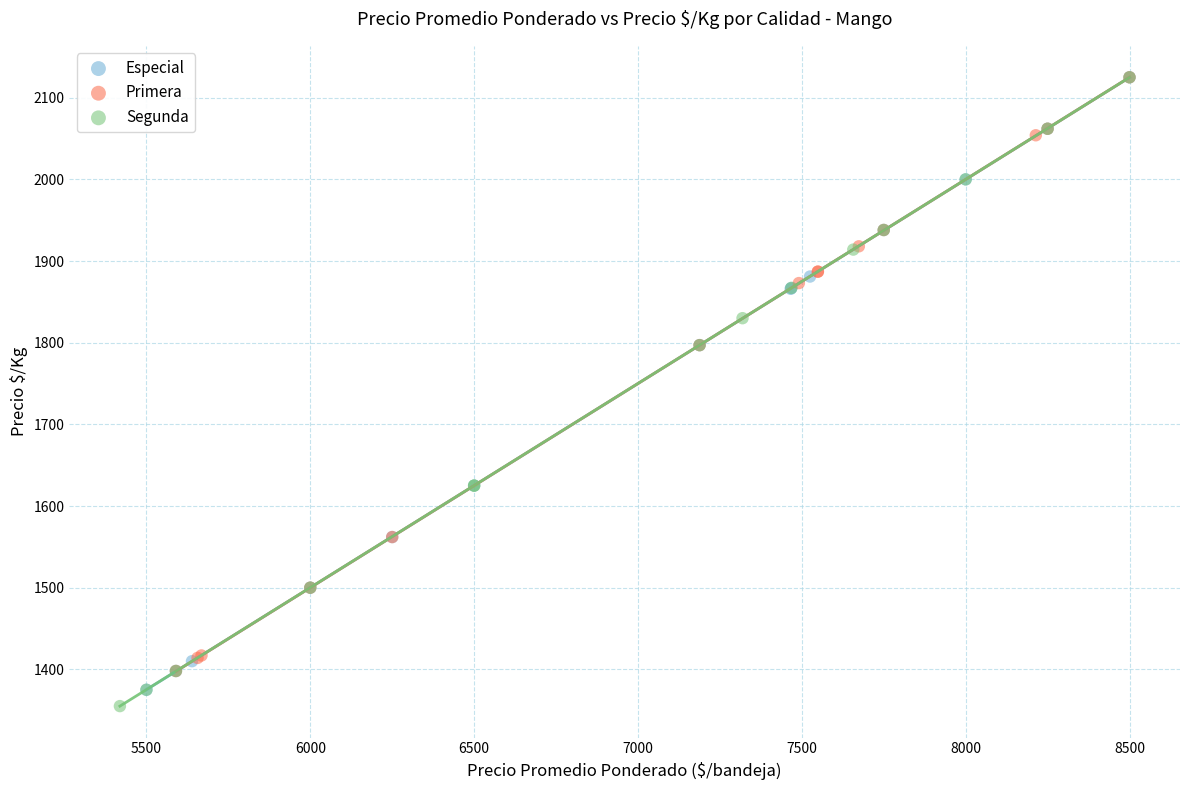

Which series contains the lowest Y value?

Segunda